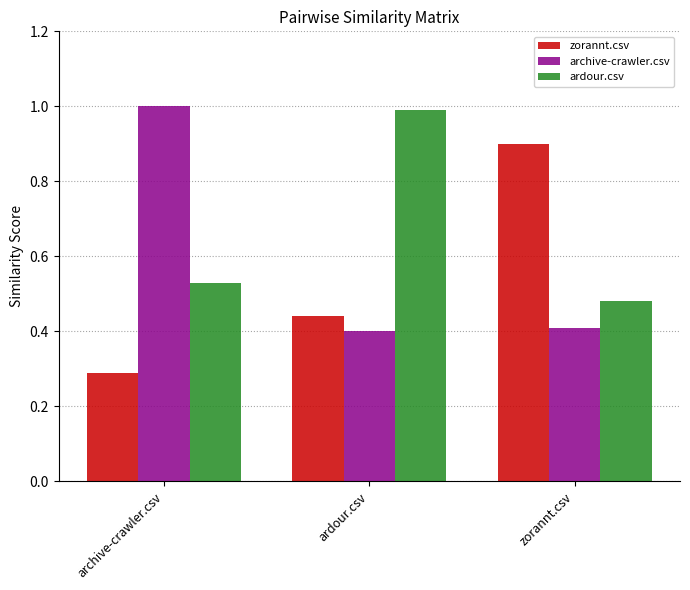

Between ardour.csv and zorannt.csv, which series saw the biggest shift?

ardour.csv